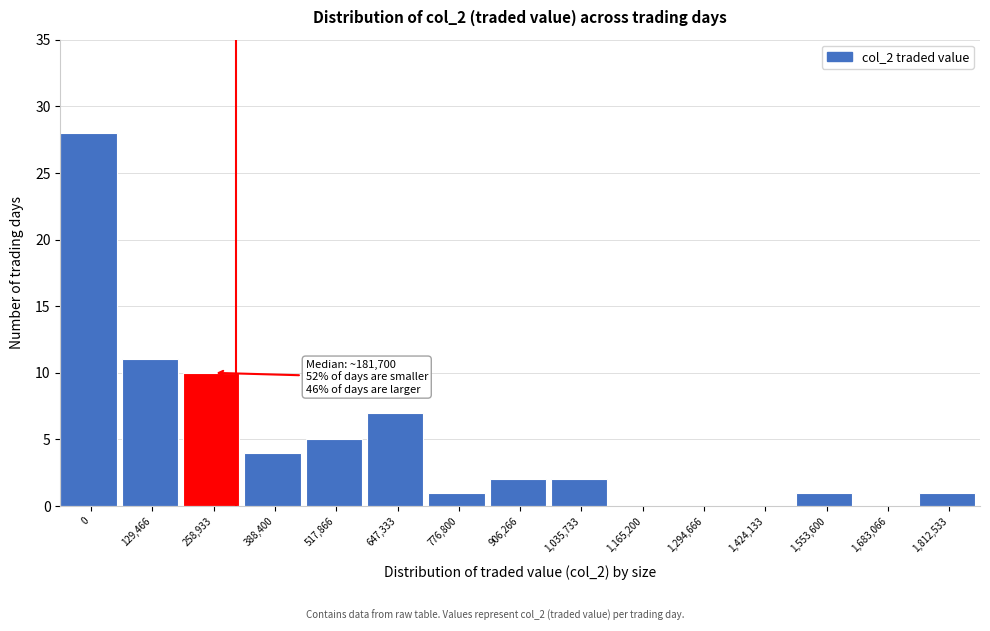

Reading left to right, extract all data points from this chart.

0=28	129,466=11	258,933=10	388,400=4	517,866=5	647,333=7	776,800=1	906,266=2	1,035,733=2	1,165,200=0	1,294,666=0	1,424,133=0	1,553,600=1	1,683,066=0	1,812,533=1